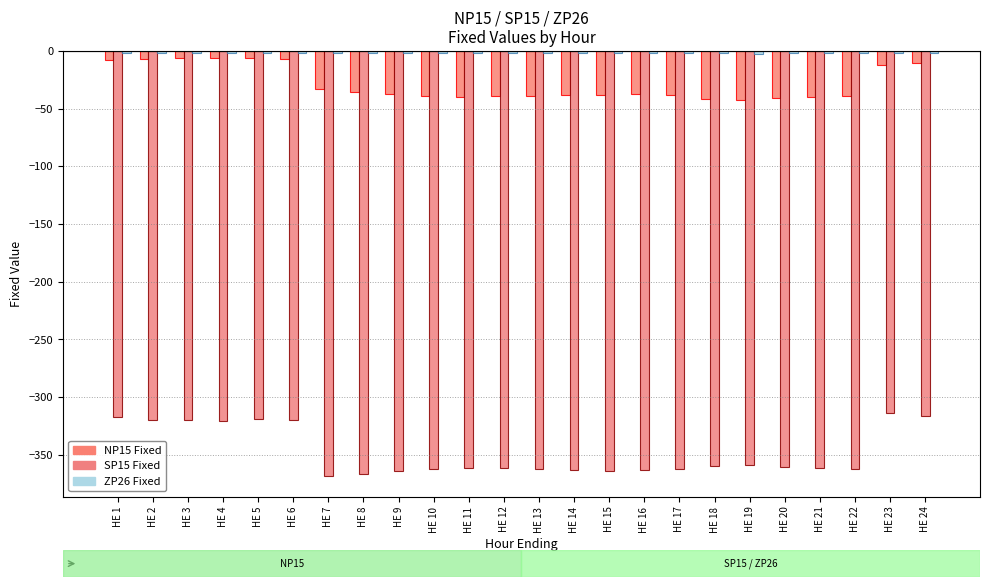

At which label does NP15 Fixed first exceed -37?

HE 1